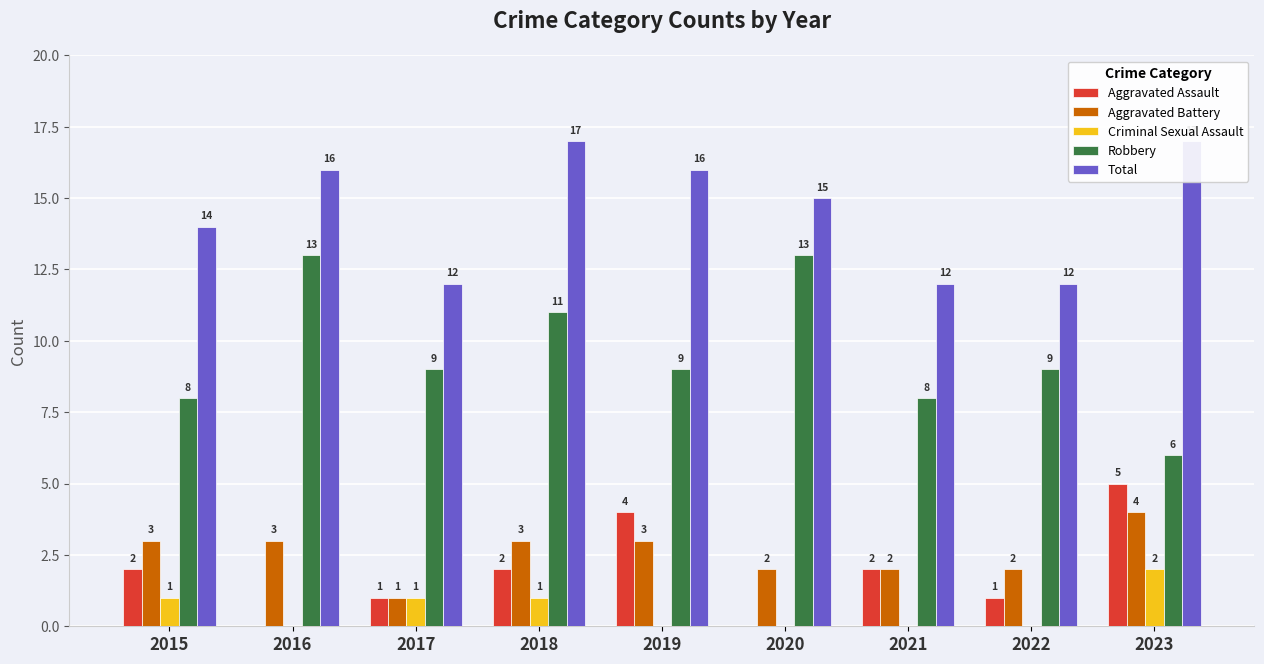

What are all the series names shown in the legend?

Aggravated Assault, Aggravated Battery, Criminal Sexual Assault, Robbery, Total